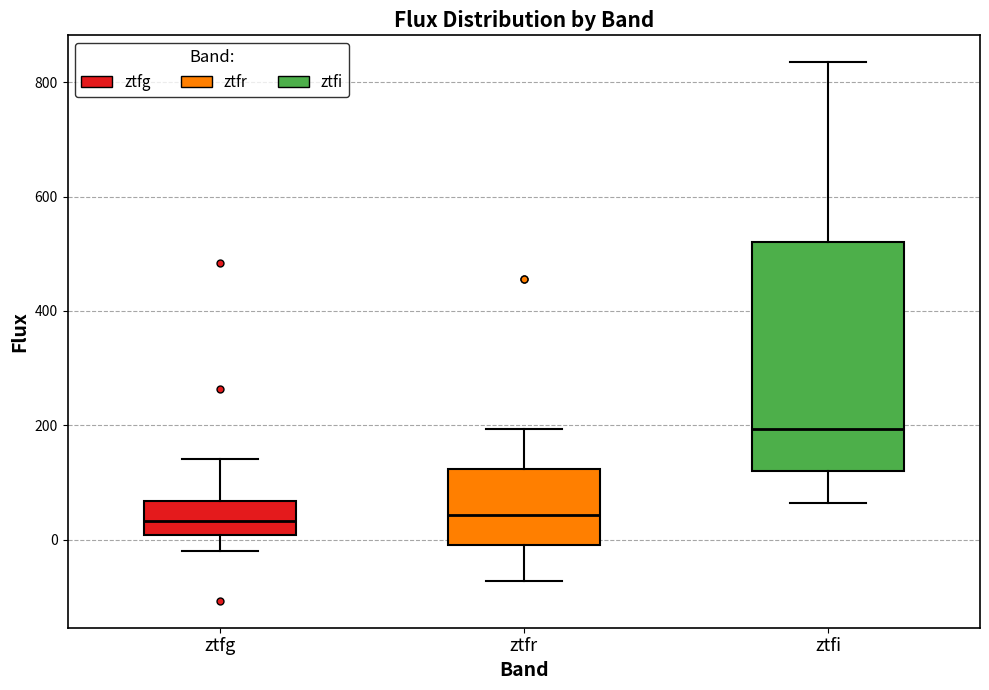

Reading left to right, transcribe this box plot: for each box, give where its median line is, the range the box spans, and where its two whiskers end, as read against the y-axis. The values are not printed on the chart, so give them approximately, as read against the axis.

ztfg: median 40, box 0 to 60, whiskers -20 to 140
ztfr: median 40, box 0 to 120, whiskers -80 to 200
ztfi: median 200, box 120 to 520, whiskers 60 to 840